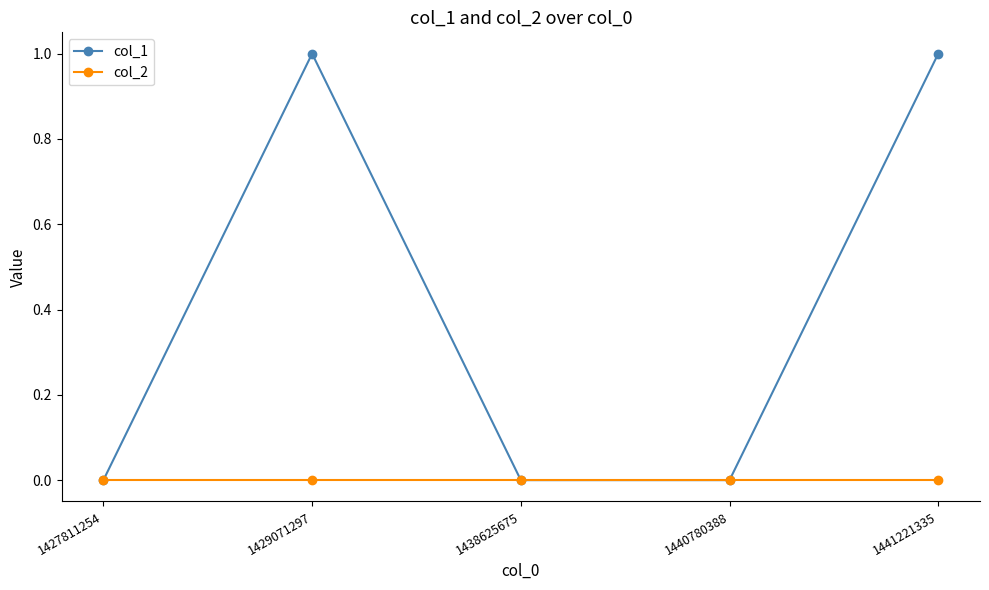

List the series in order of their overall mean, highest first.

col_1, col_2